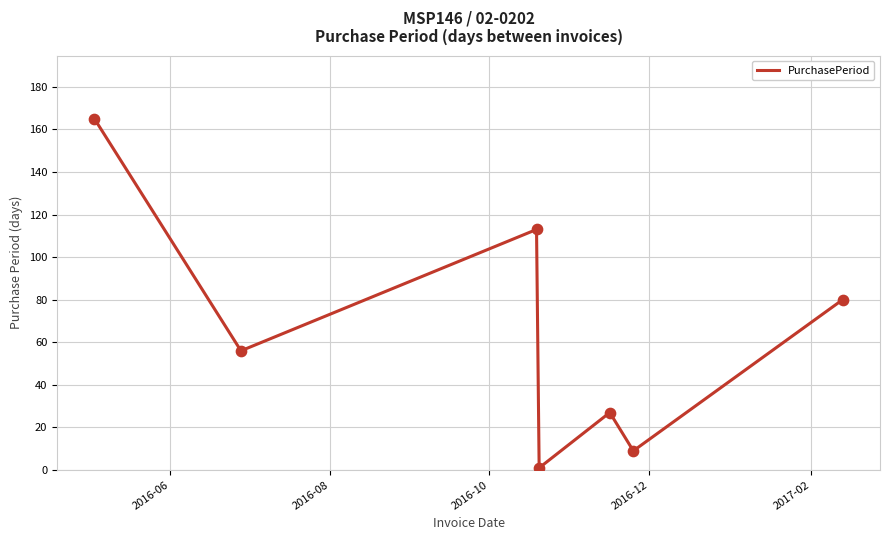

What is the average value?

64